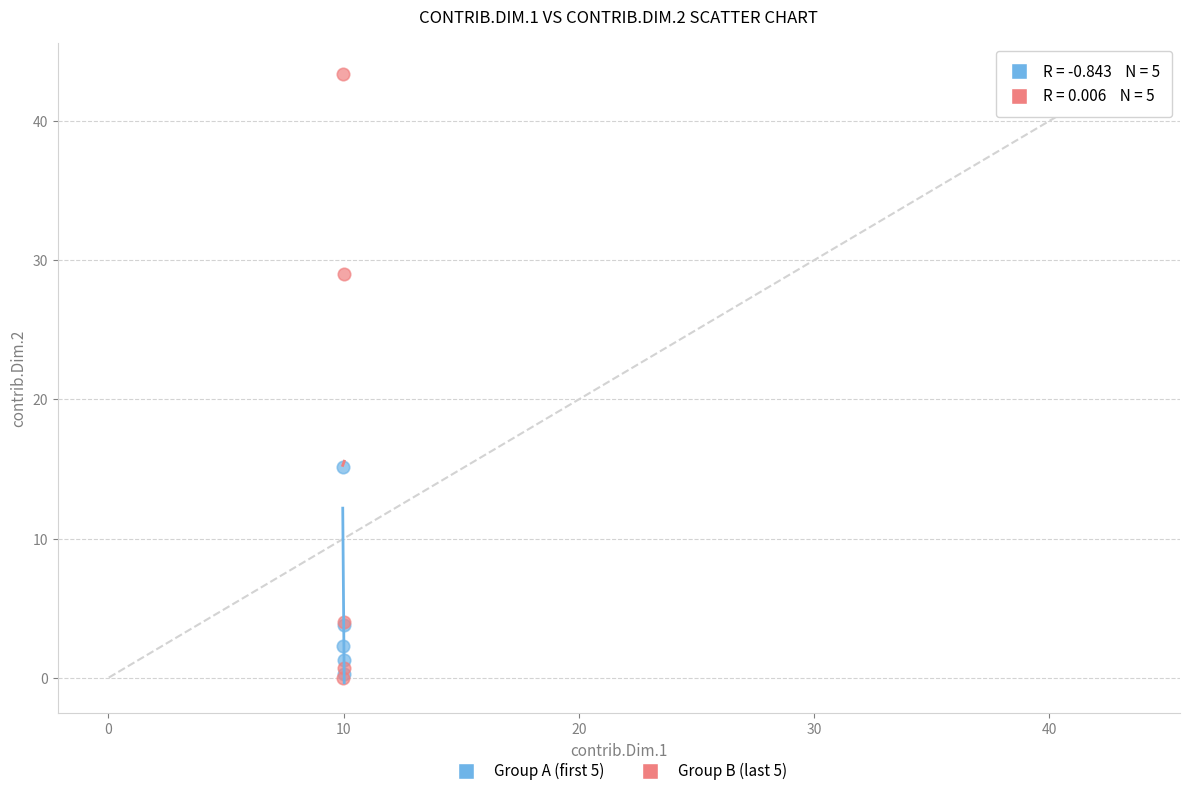

What are all the series names shown in the legend?

Group A (first 5), Group B (last 5)